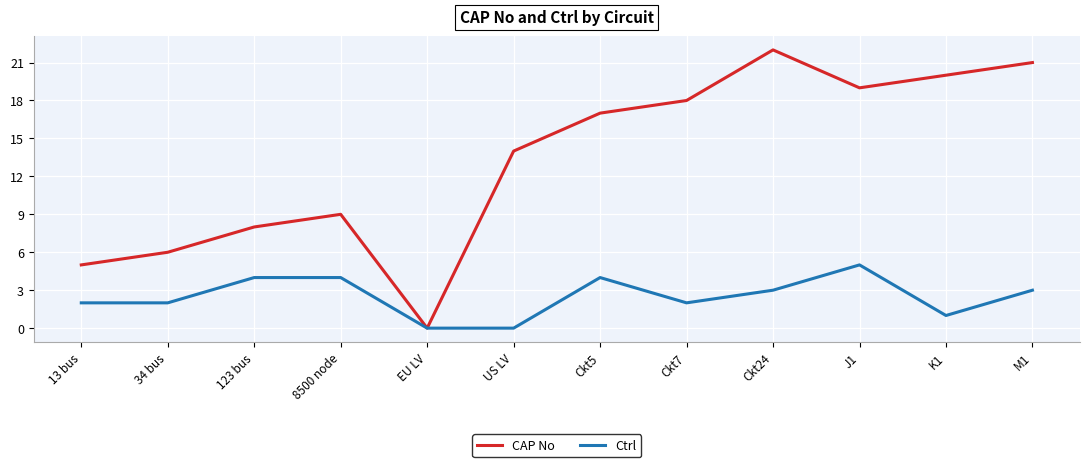

The value of Ctrl at 13 bus is 2. True or false?

True